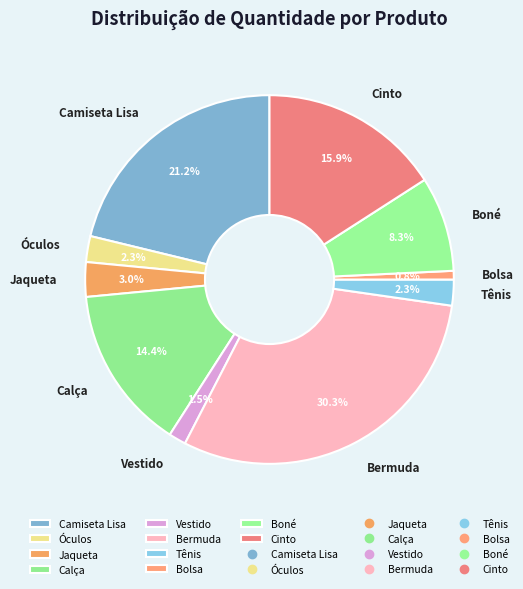

To the nearest percent, what is the combined percentage of Vestido and Óculos?

4%